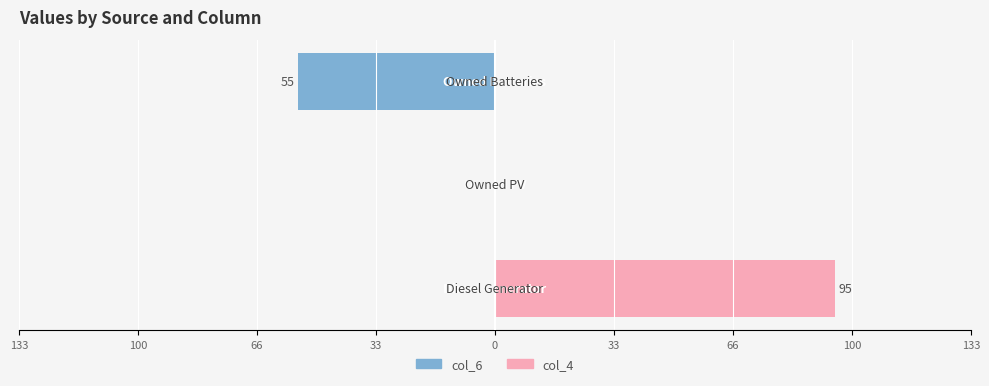

Does the chart contain any negative values?

Yes